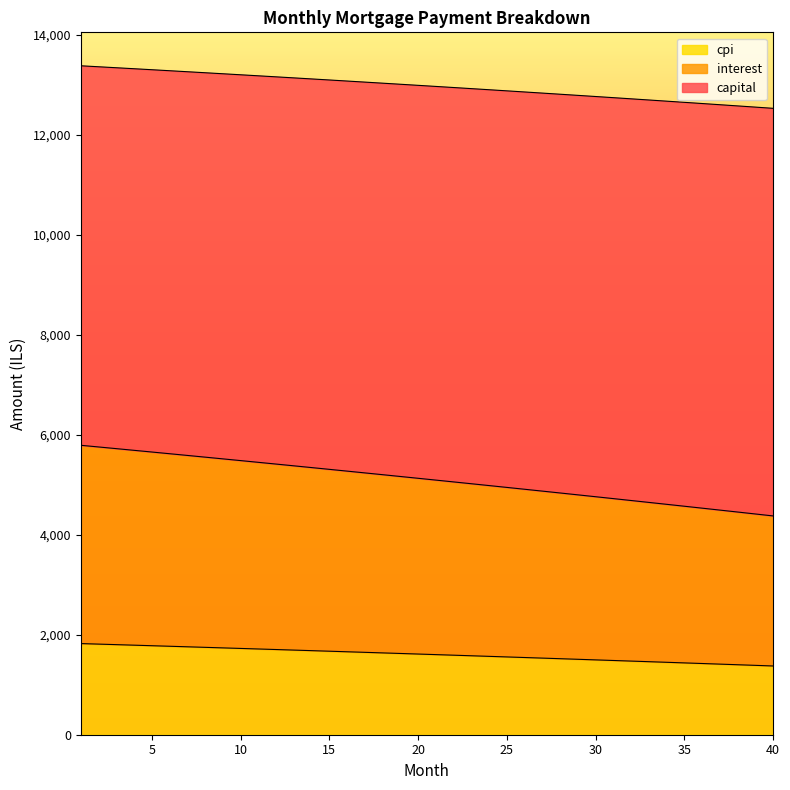

What is the difference between the cpi values at 19 and 38?

433.0